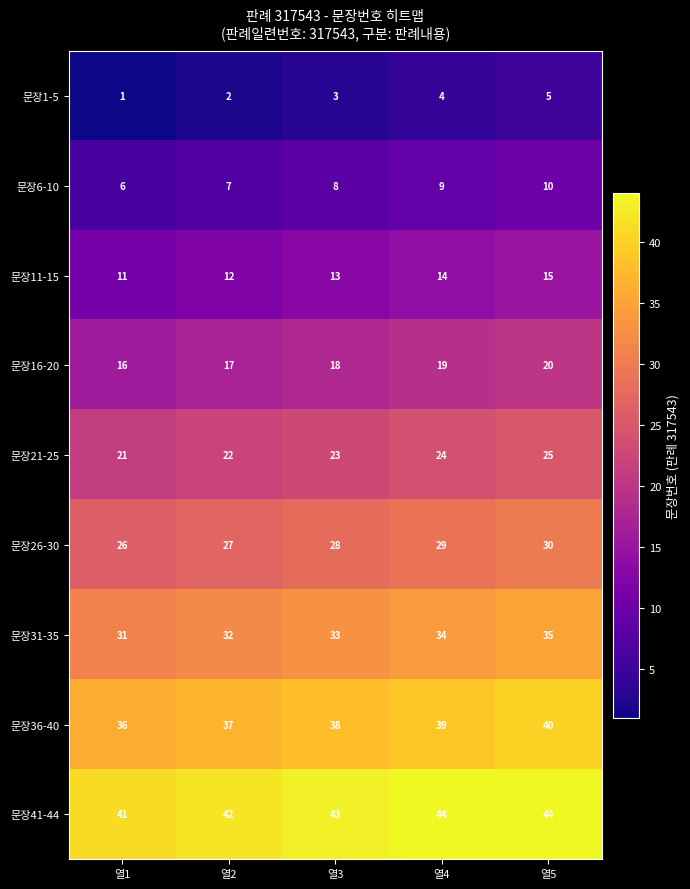

What is the average value of the 문장1-5 series?

3